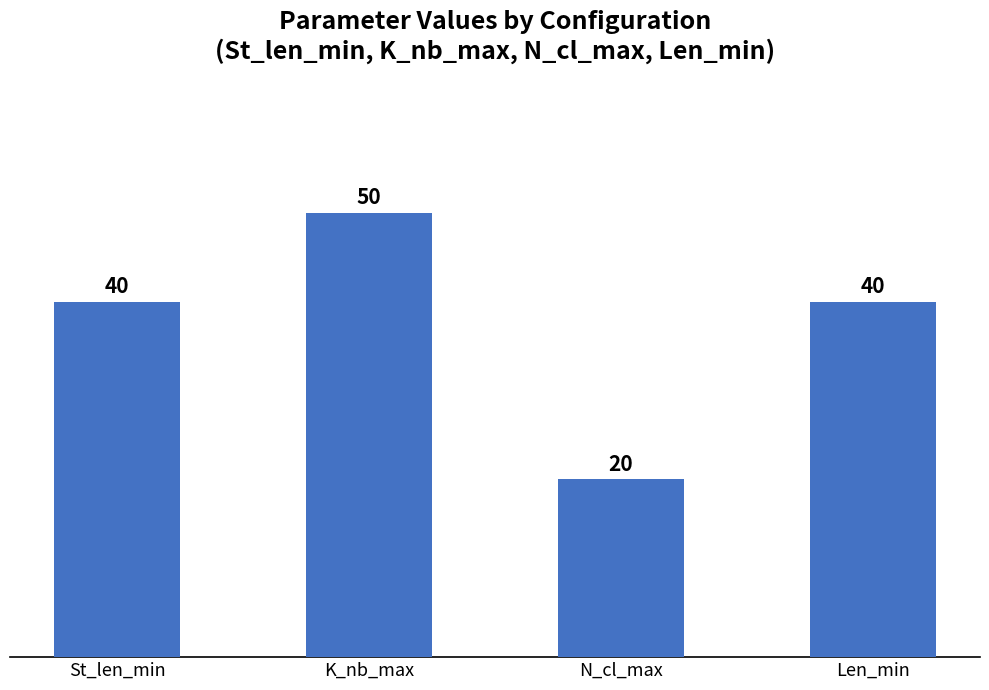

How many values are between 40 and 50?

3